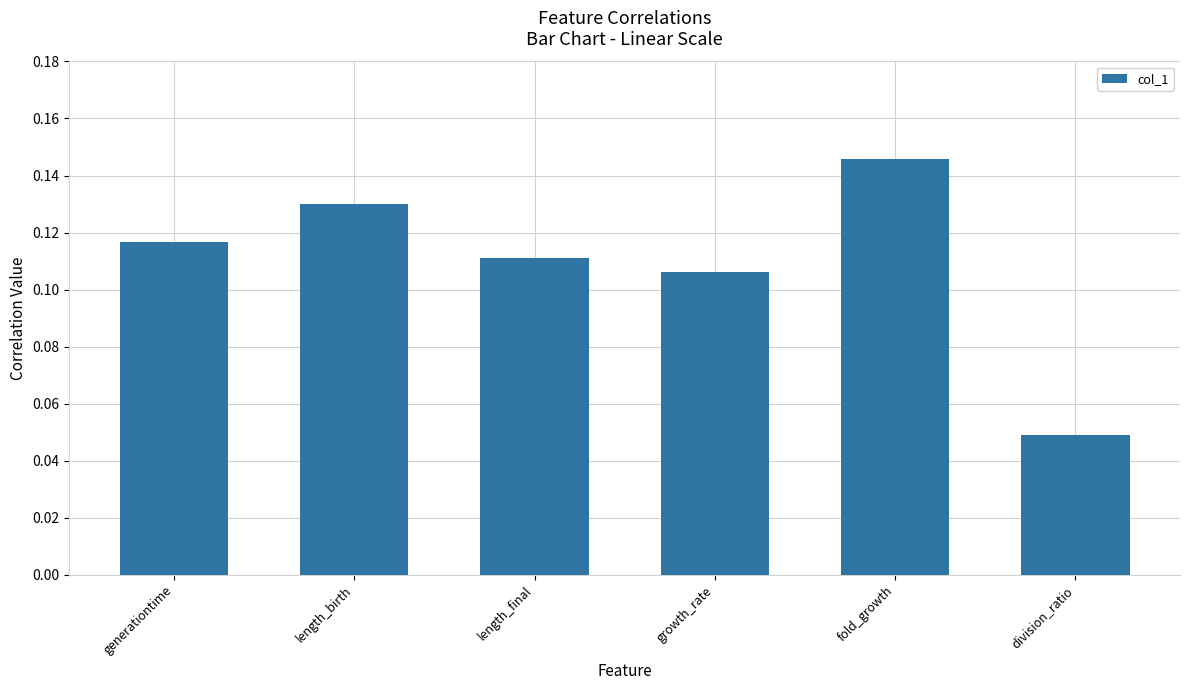

Is it true that the value at length_birth is 0.2?

False